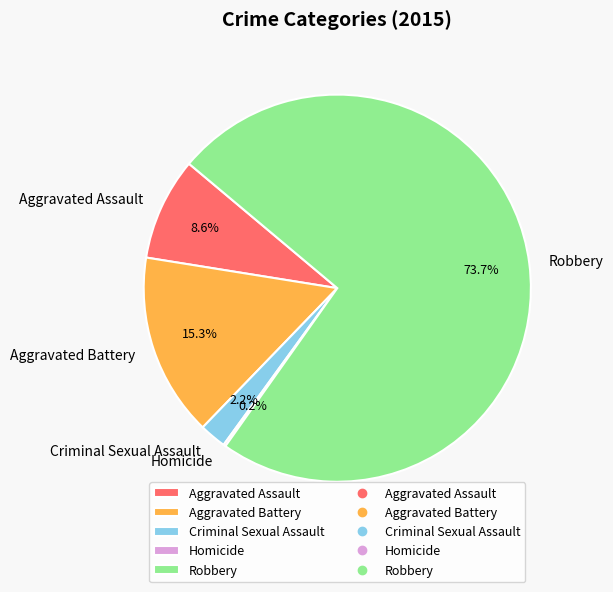

To the nearest percent, what portion does Aggravated Battery represent?

15%